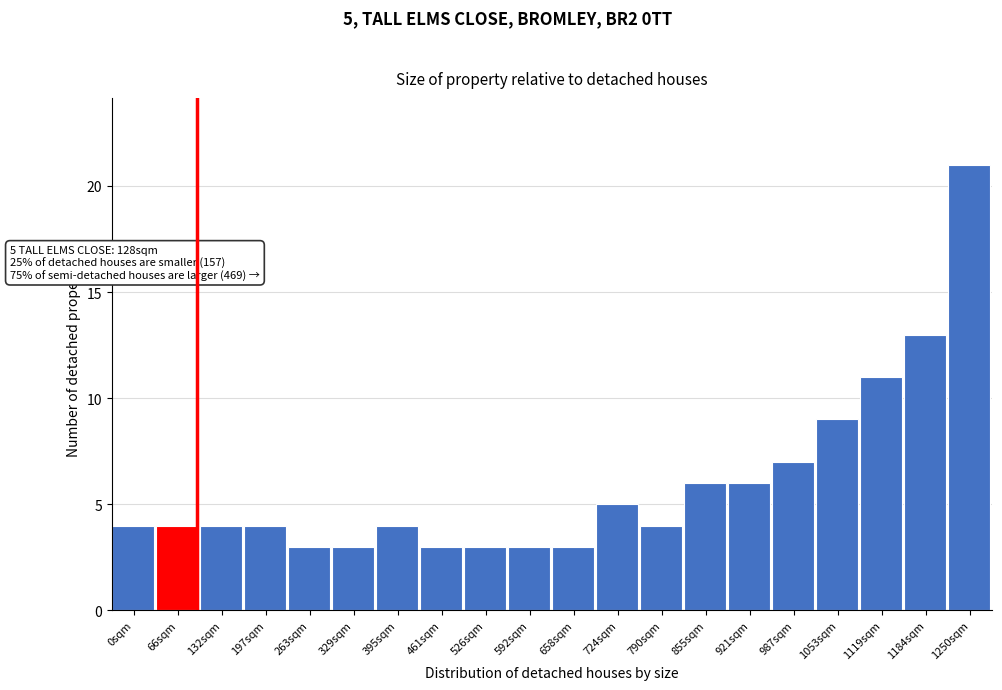

Reading left to right, what are all the values shown in this chart?

4	4	4	4	3	3	4	3	3	3	3	5	4	6	6	7	9	11	13	21